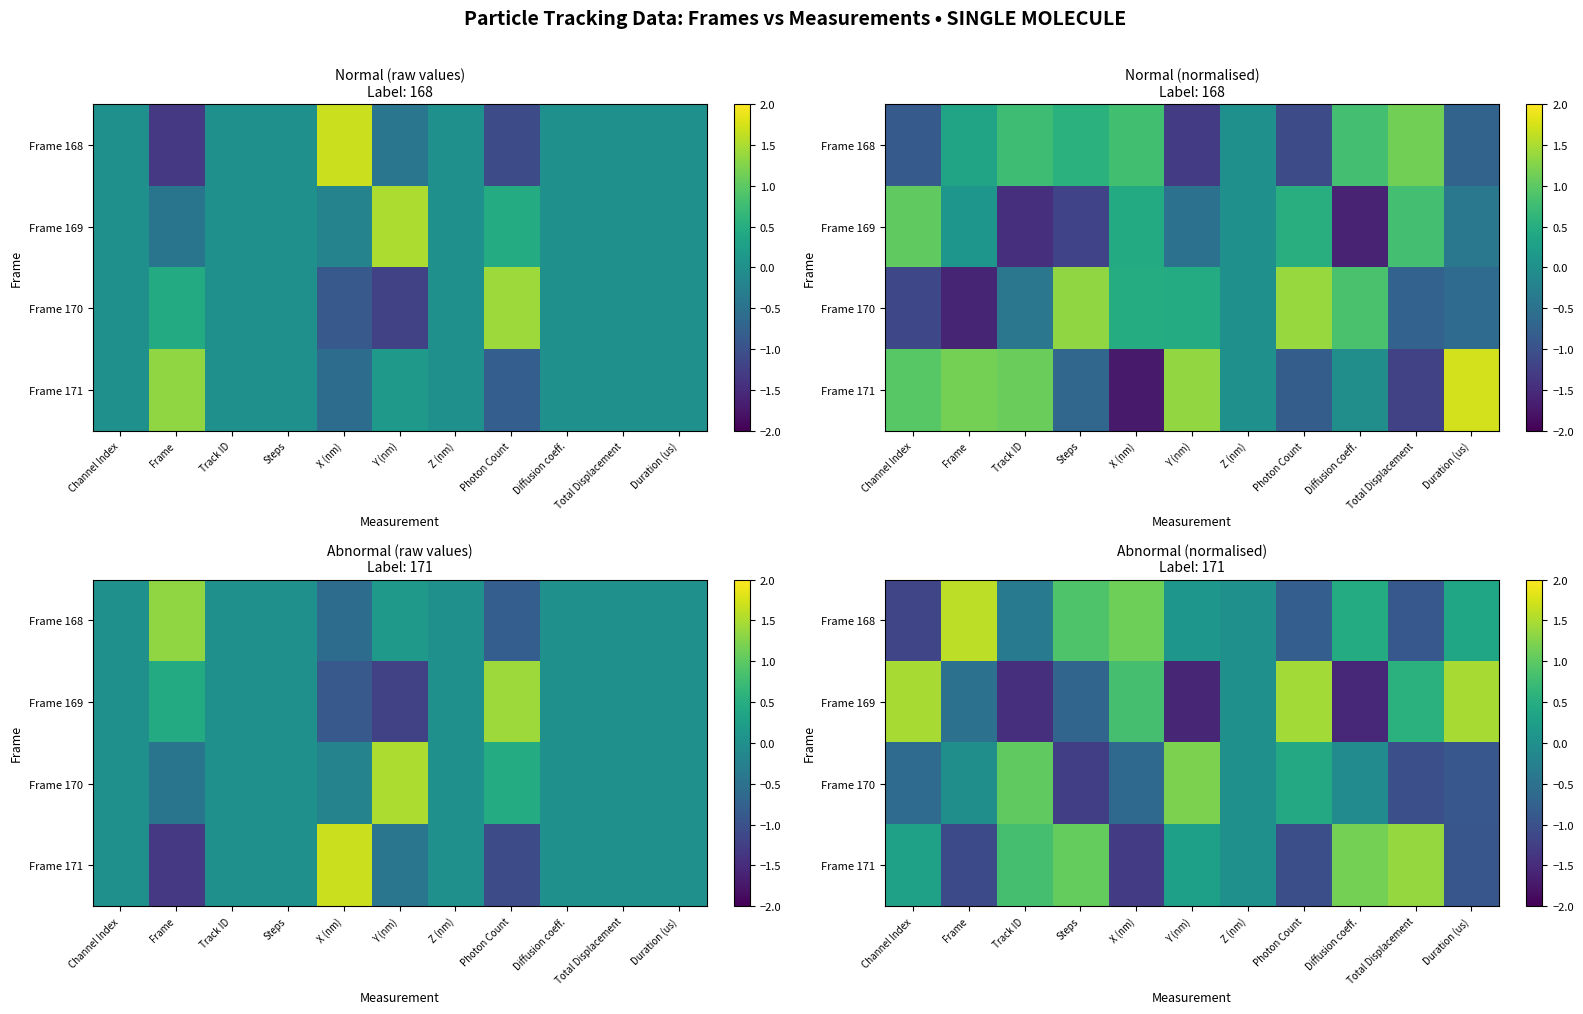

How many values in Frame 170 are above zero?

3